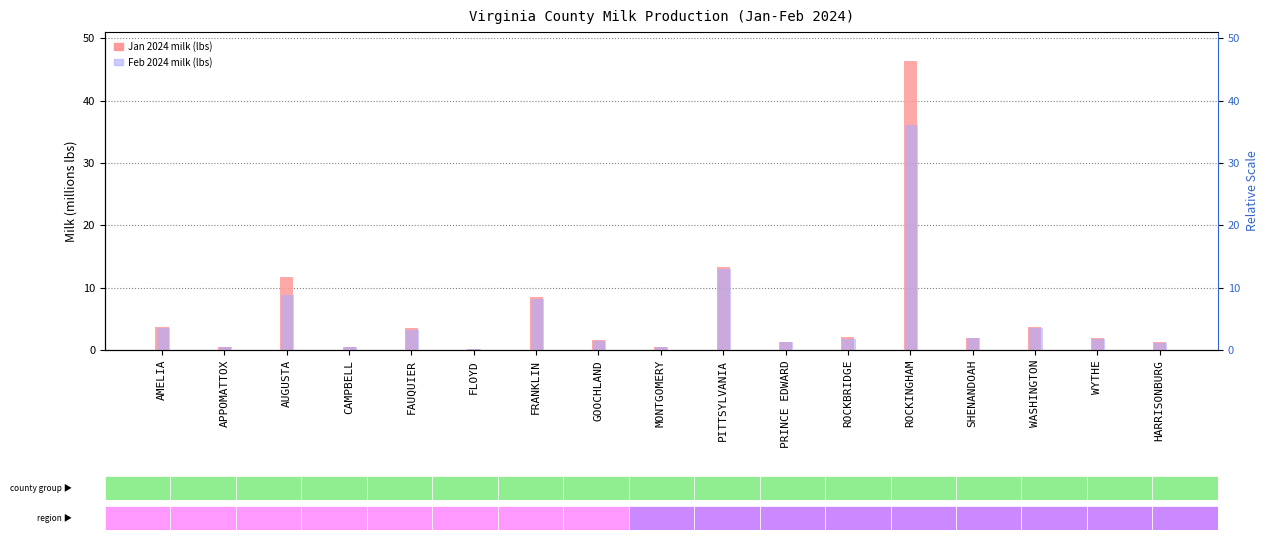

Which series has the largest total across all categories?

Jan 2024